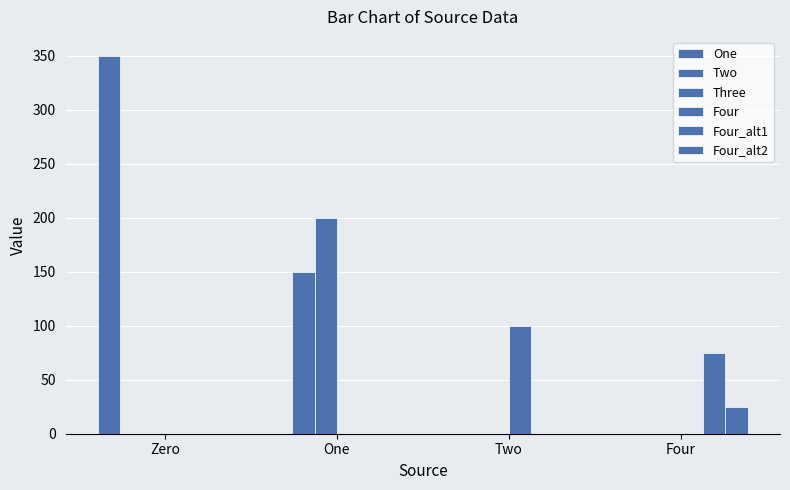

Rank the series by their maximum value, from highest to lowest.

One, Three, Two, Four, Four_alt1, Four_alt2